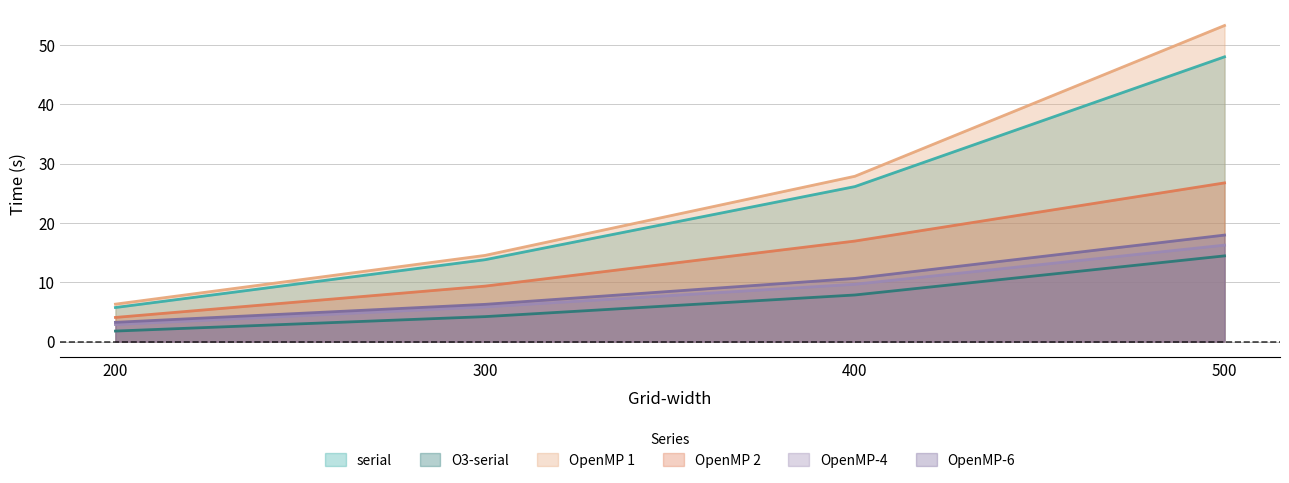

At how many categories does at least one series exceed 7?

3